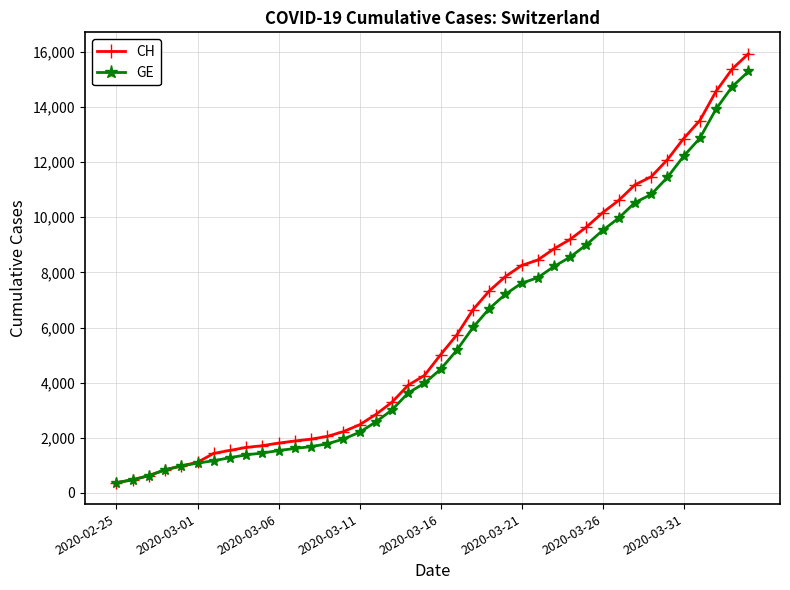

What is the value of the GE point at the 39th from the left?

14733